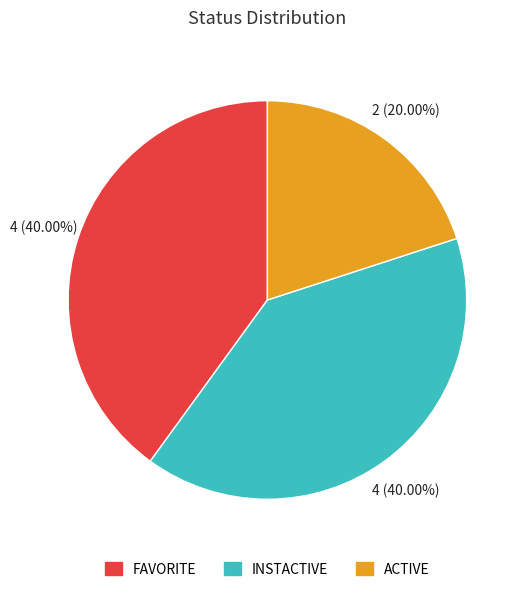

Which category has the smallest portion of the pie?

ACTIVE